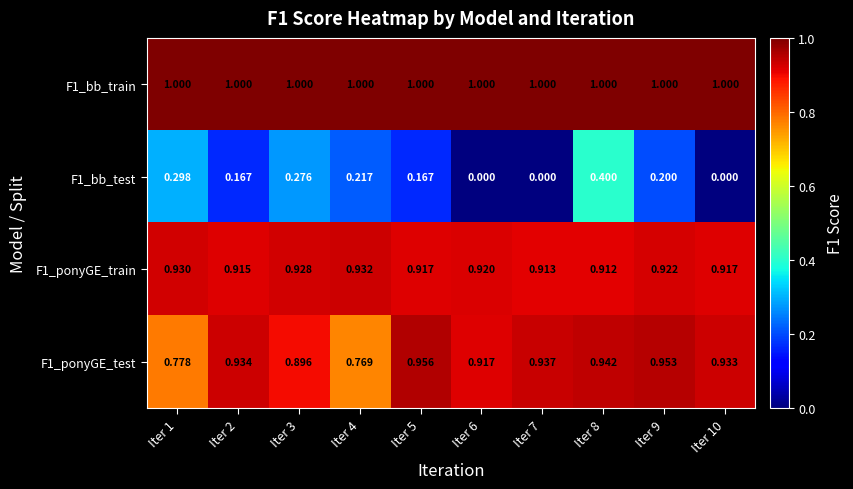

Rank the series at Iter 6 from highest to lowest value.

F1_bb_train, F1_ponyGE_train, F1_ponyGE_test, F1_bb_test